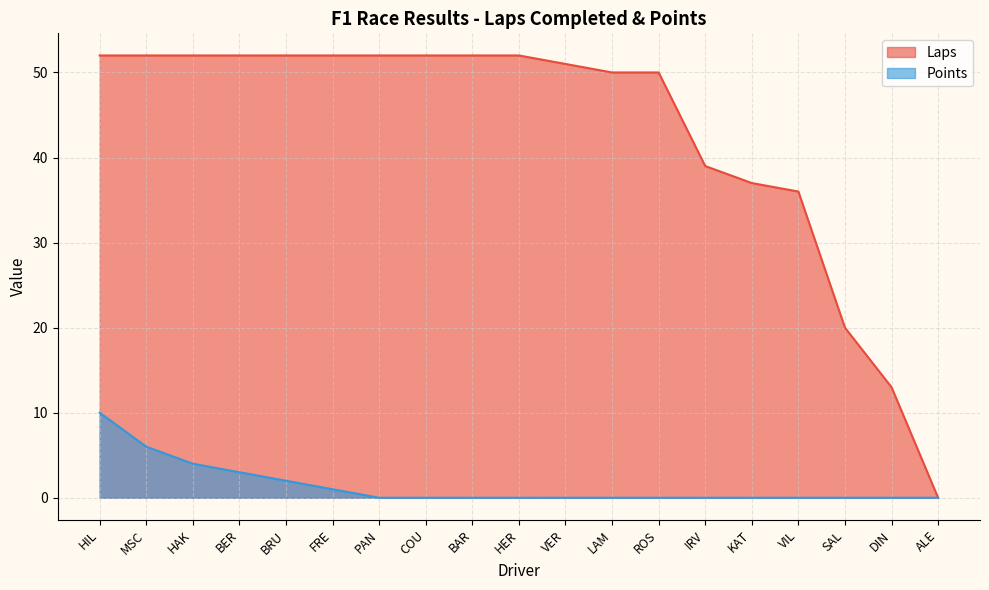

List the labels in order of Points value, smallest first.

PAN, COU, BAR, HER, VER, LAM, ROS, IRV, KAT, VIL, SAL, DIN, ALE, FRE, BRU, BER, HAK, MSC, HIL